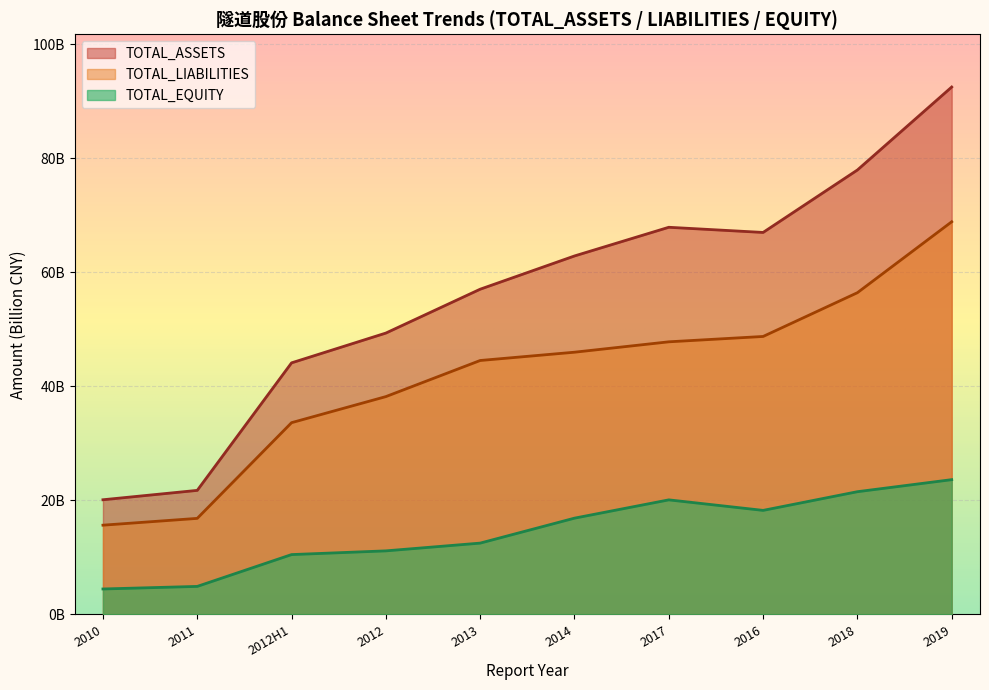

Reading right to left, what are all the values shown in this chart?

TOTAL_ASSETS: 92.5	78.0	67.0	67.9	62.9	57.1	49.4	44.1	21.8	20.1
TOTAL_LIABILITIES: 68.9	56.4	48.8	47.8	46.0	44.5	38.2	33.6	16.8	15.7
TOTAL_EQUITY: 23.6	21.5	18.2	20.1	16.9	12.5	11.1	10.5	4.9	4.5